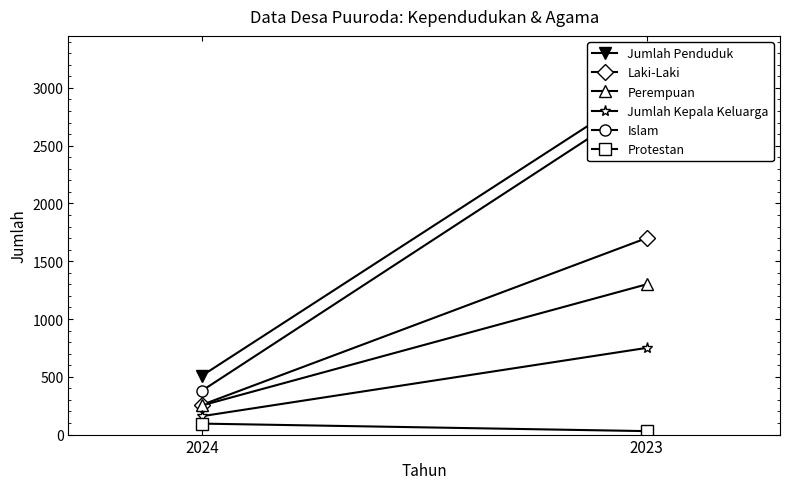

At which category does the chart reach its minimum across all series?

2023